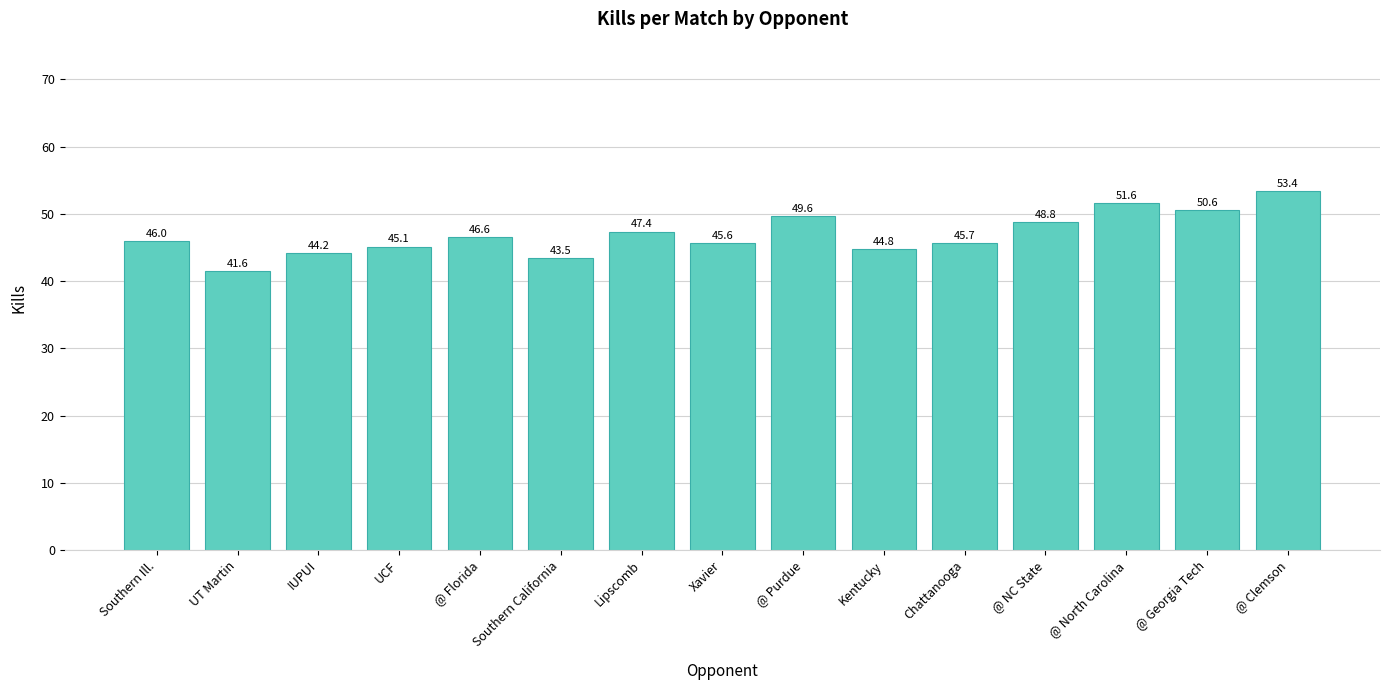

Are the bars grouped side by side (vs. stacked)?

No